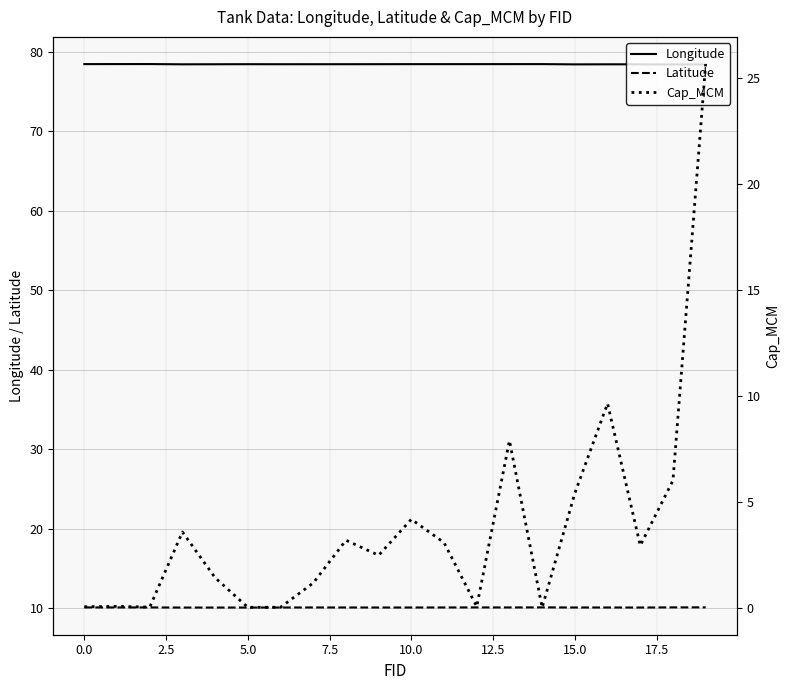

The value of Longitude at 0.0 is 44.9. True or false?

False